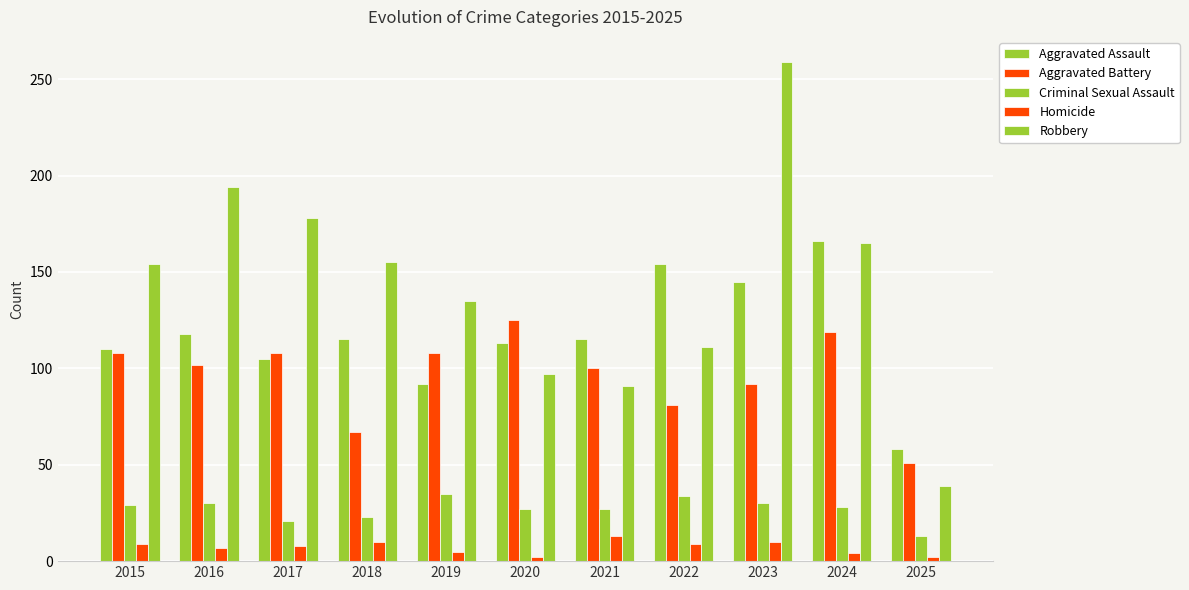

Does the chart contain any negative values?

No